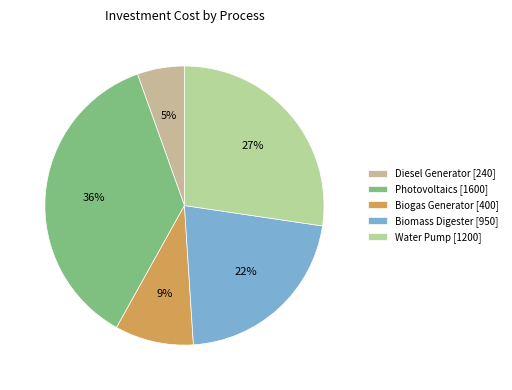

Between Photovoltaics and Diesel Generator, which is larger?

Photovoltaics